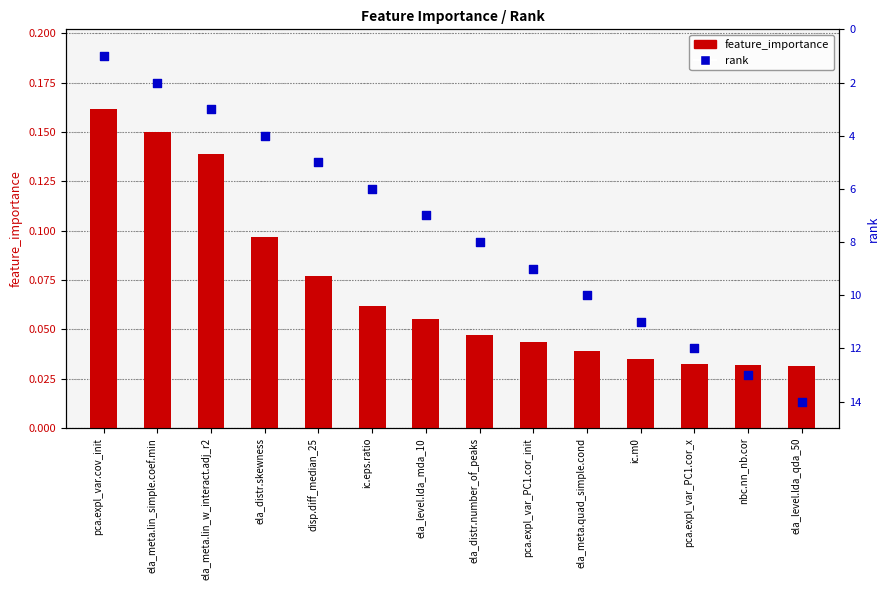

At which category is the sum across all series the highest?

ela_level.lda_qda_50